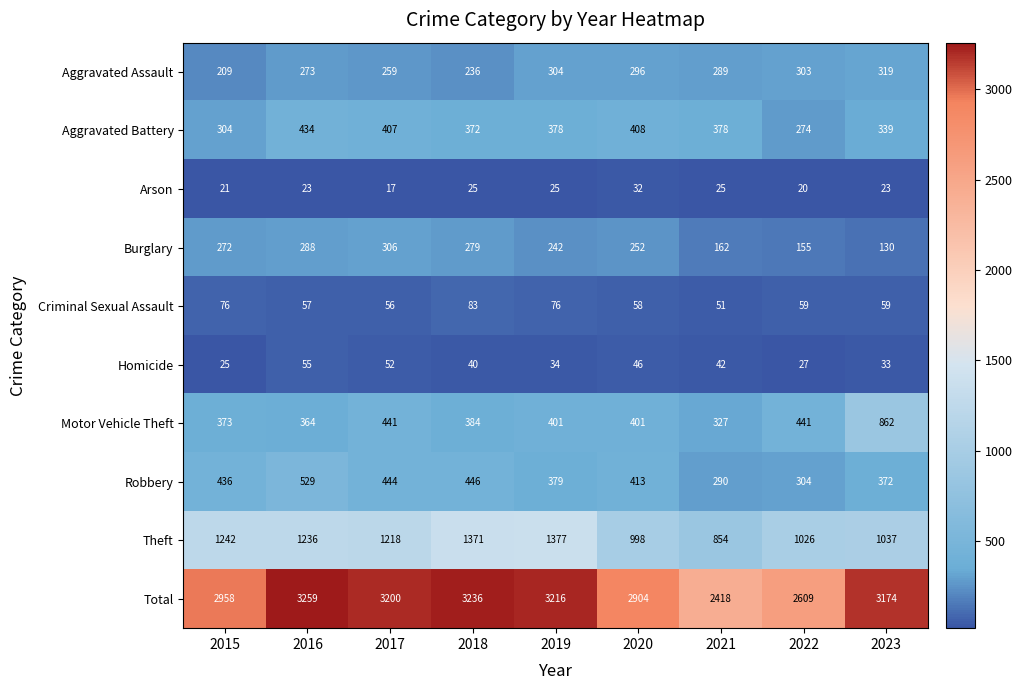

At which category is the sum across all series the highest?

2016